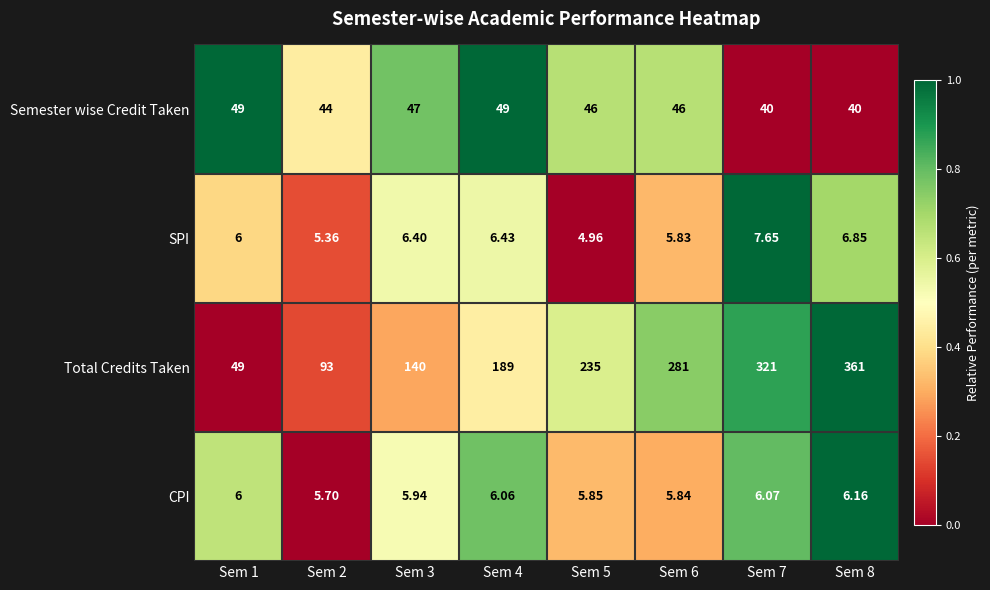

Which series changed the most between Sem 2 and Sem 4?

Total Credits Taken